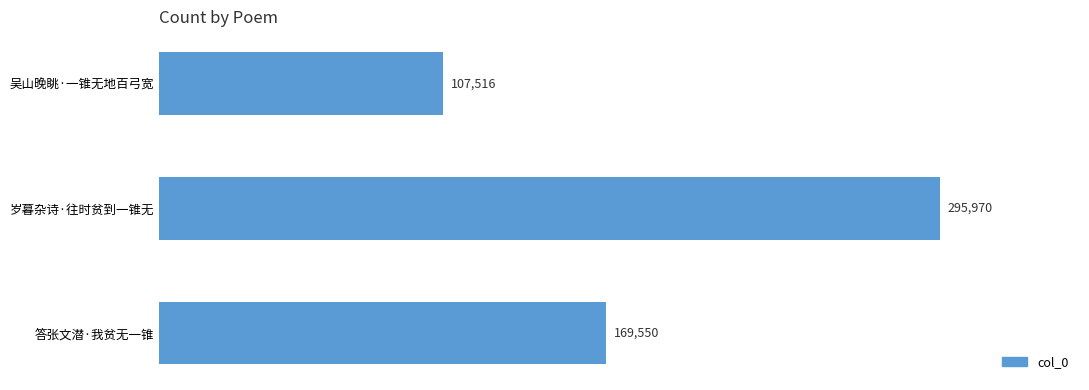

The value at 吴山晚眺·一锥无地百弓宽 is 107516. True or false?

True